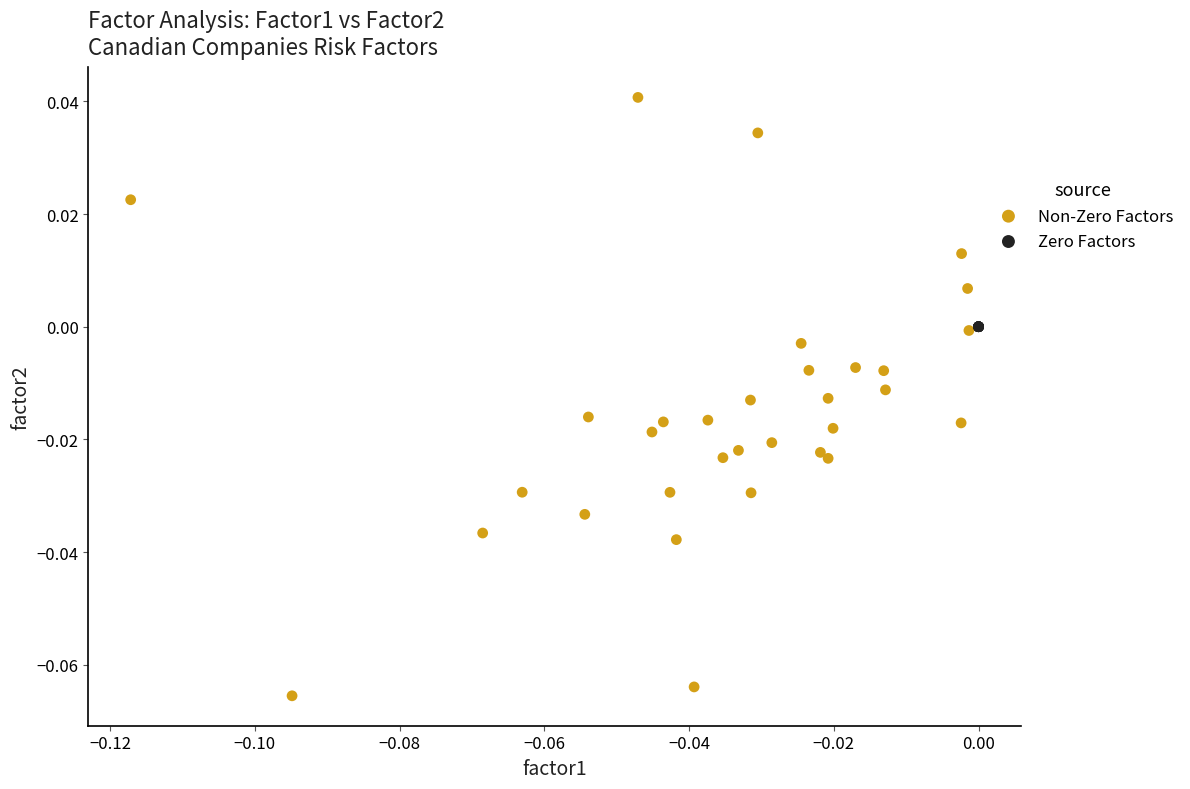

Which series reaches the minimum Y coordinate?

Non-Zero Factors